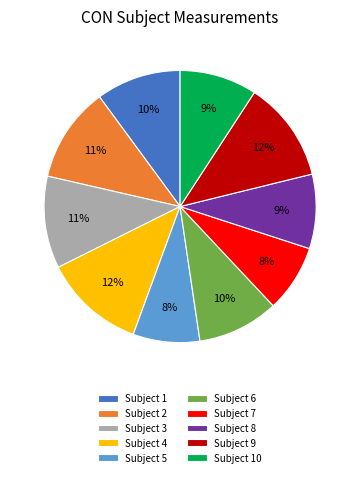

Approximately how many times larger is the value at Subject 5 compared to Subject 9?

0.7